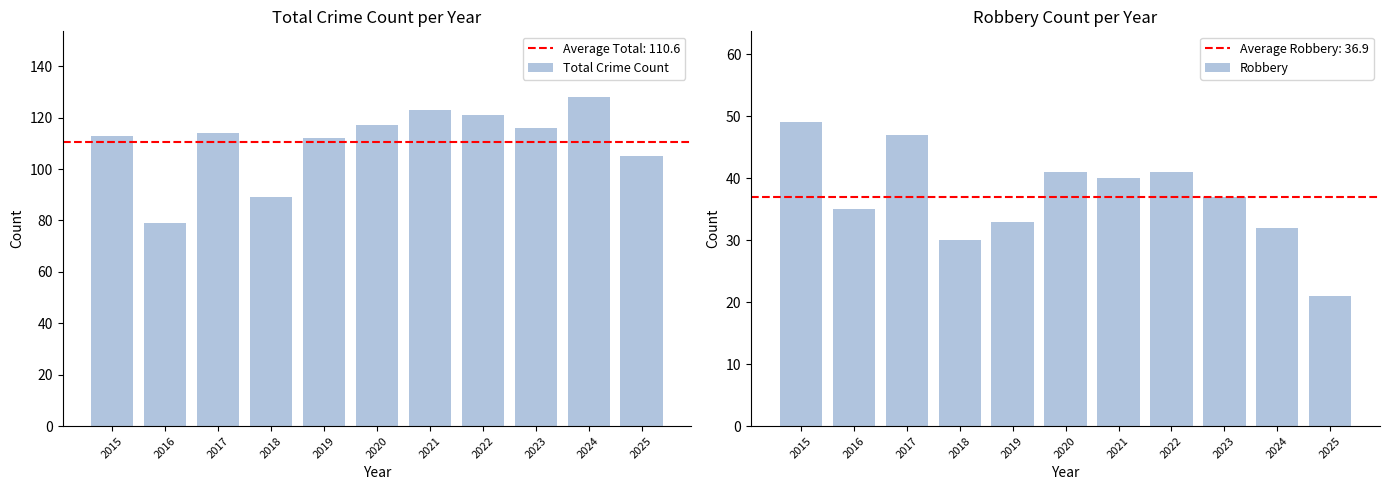

Is it true that Total Crime Count equals 113 at 2015?

True